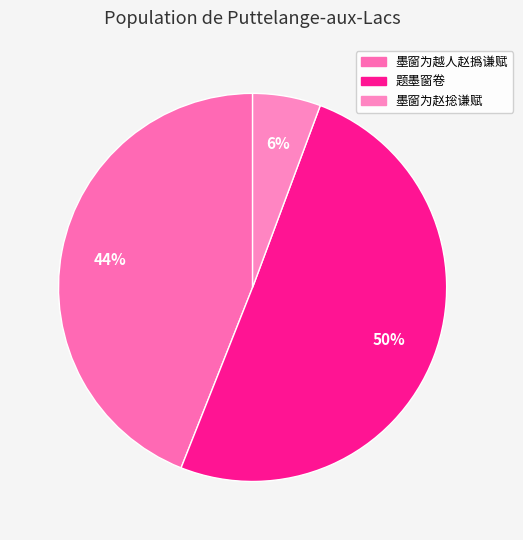

Which slice is the smallest?

墨窗为赵捴谦赋